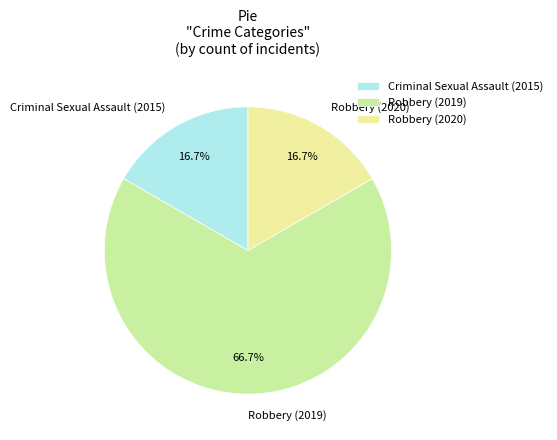

To the nearest percent, what is the difference between the largest and smallest slice percentages?

50%